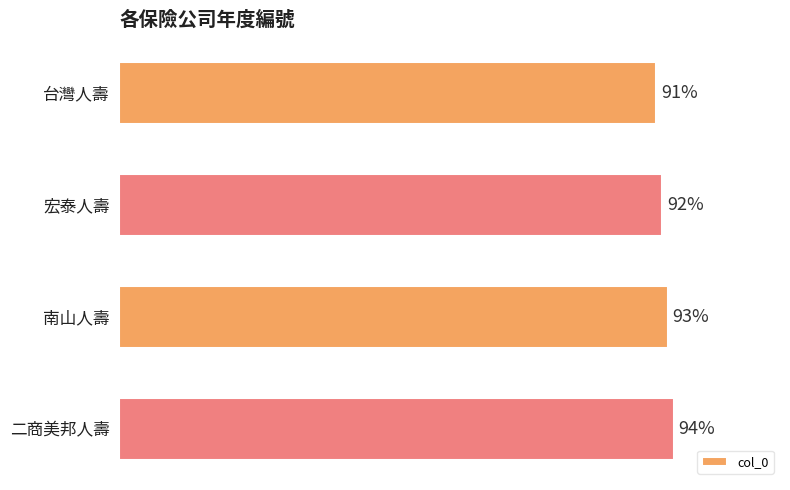

Where is the data nearest to the value 92?

宏泰人壽